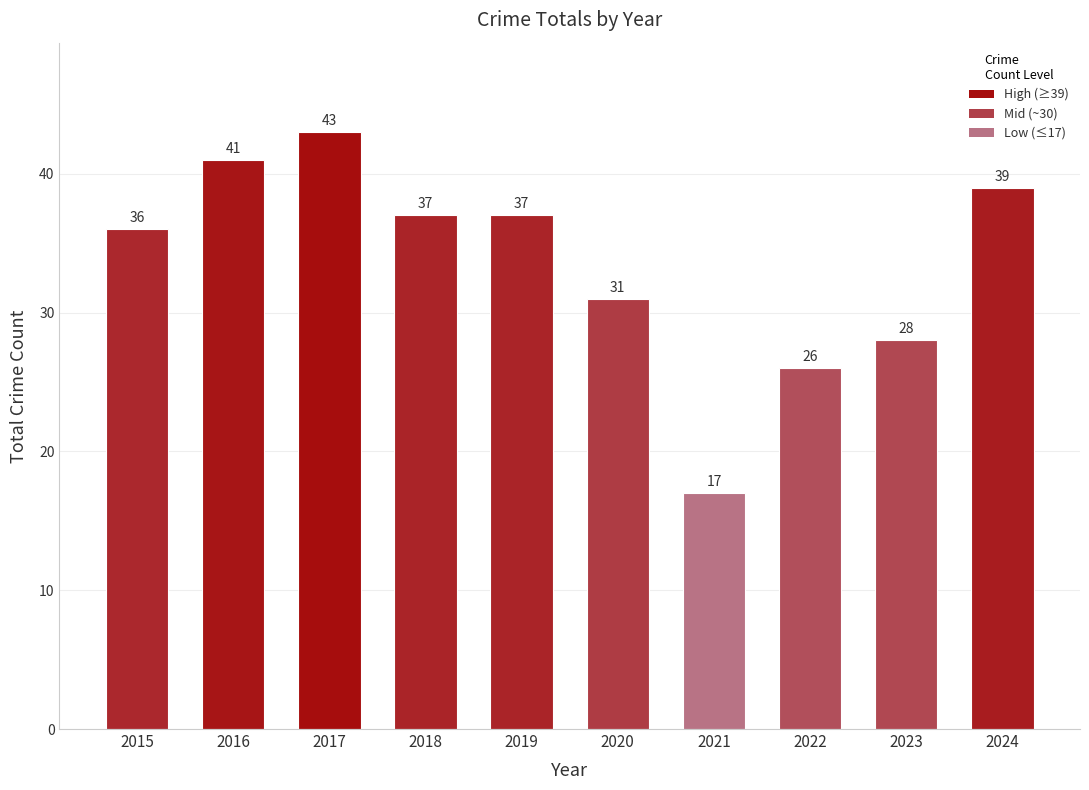

Reading left to right, what are all the values shown in this chart?

36	41	43	37	37	31	17	26	28	39